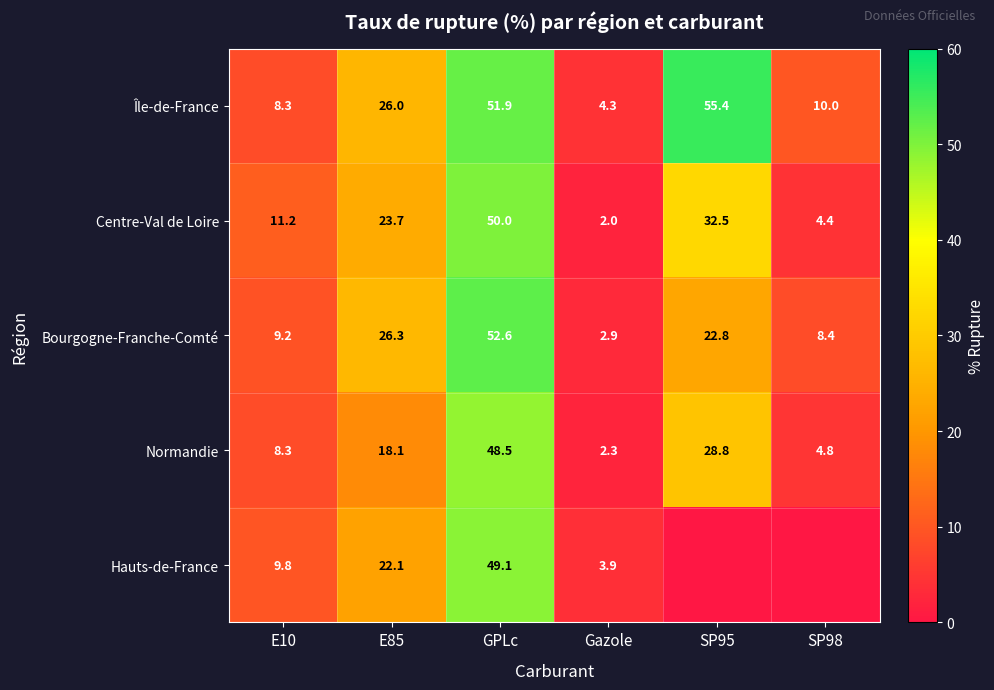

At which label is Île-de-France closest to 29?

E85